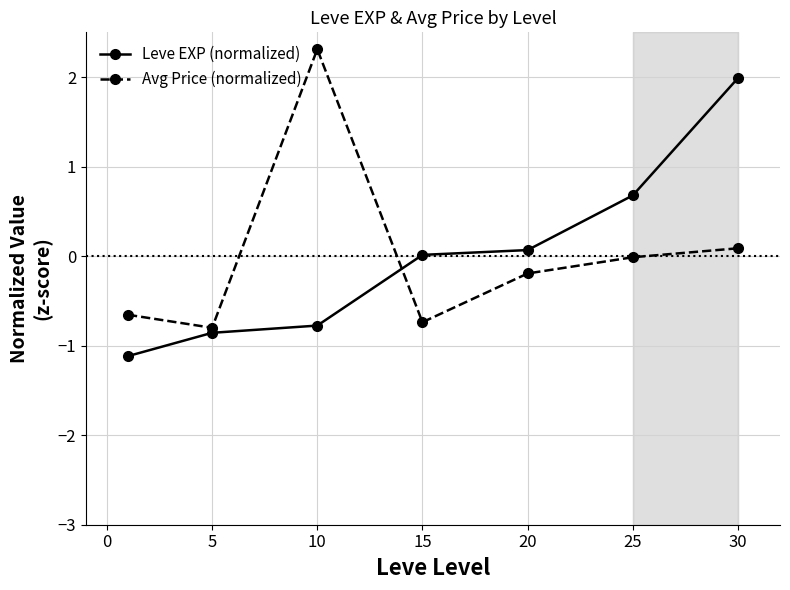

True or false: Leve EXP (normalized) and Avg Price (normalized) intersect in this chart.

True